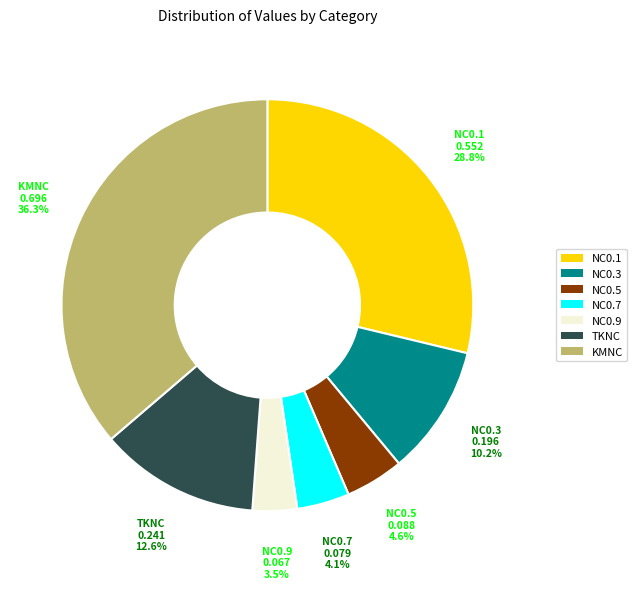

How many segments does this pie chart have?

7